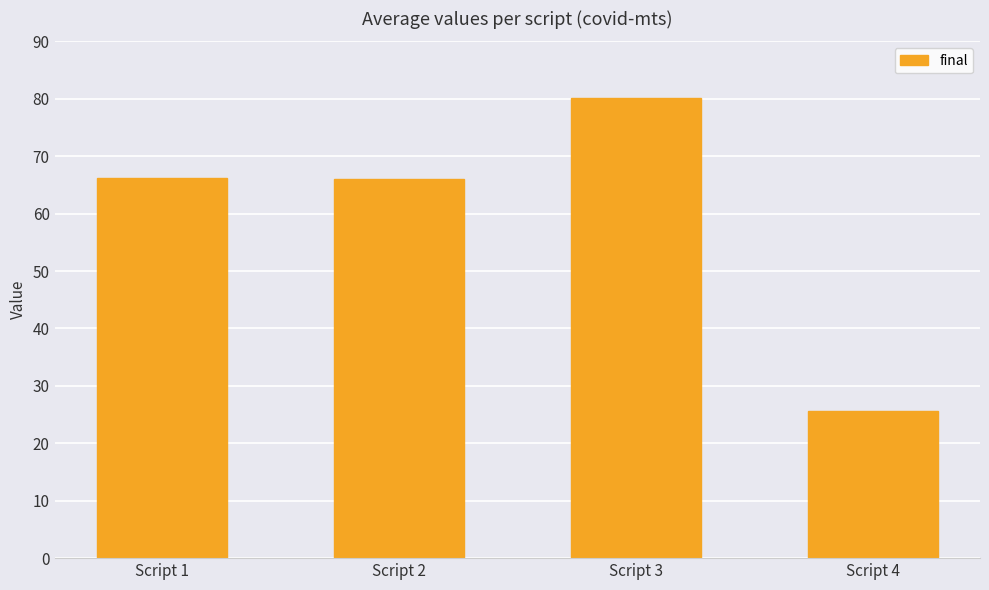

What is the ratio of the value at Script 4 to the value at Script 1?

0.4